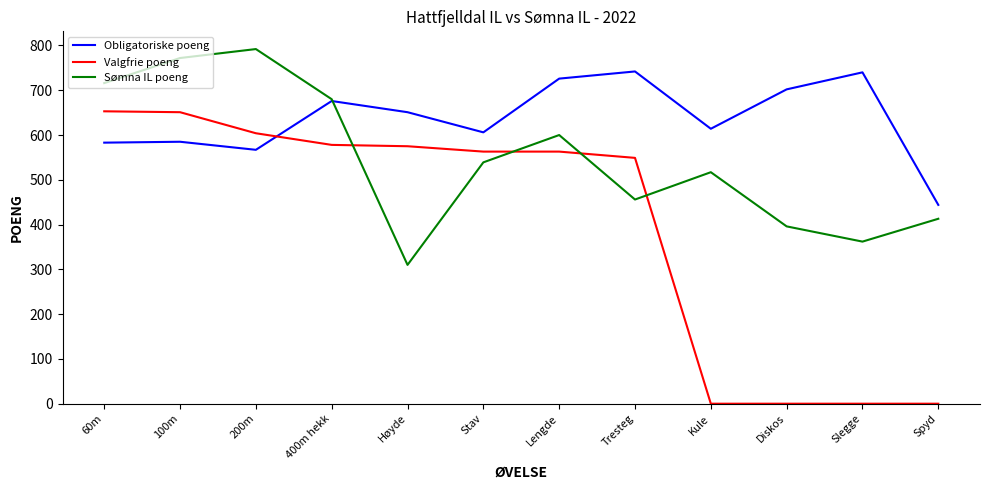

What is the approximate value of Obligatoriske poeng at Diskos?

702